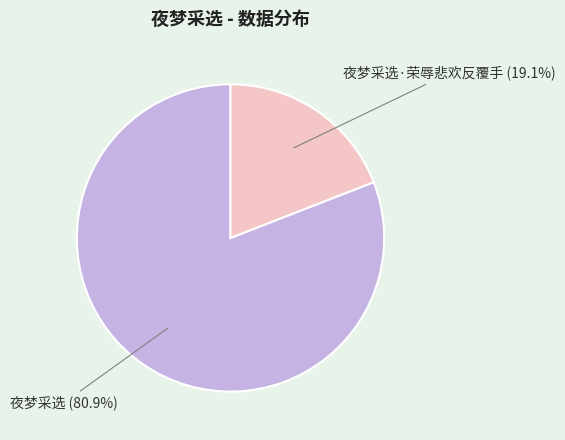

To the nearest percent, what is the difference between the largest and smallest slice percentages?

62%